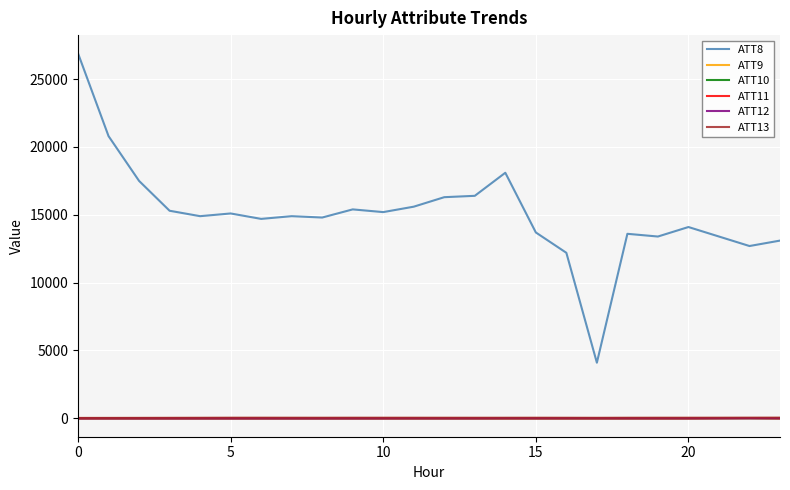

Which series has the widest spread of values?

ATT8